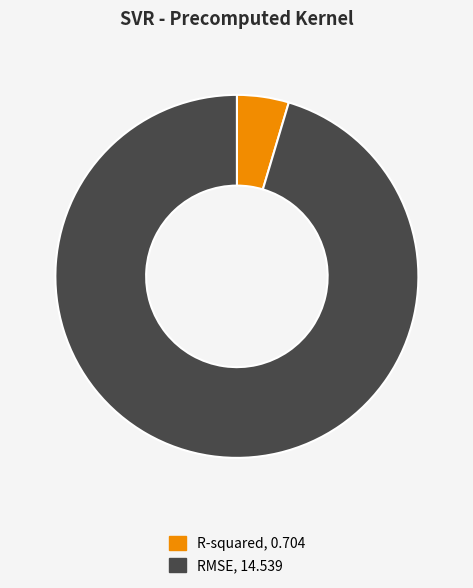

Which has a higher value, RMSE or R-squared?

RMSE